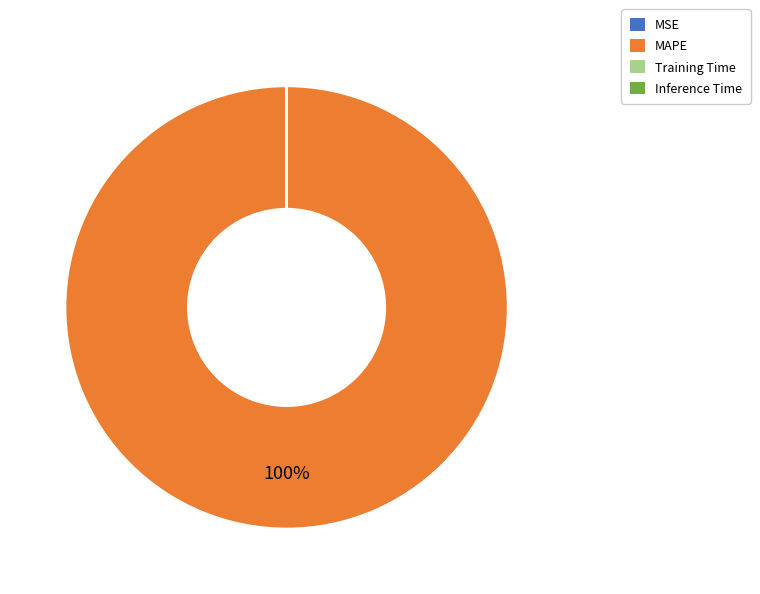

The MAPE slice represents 100% of the pie. True or false?

True